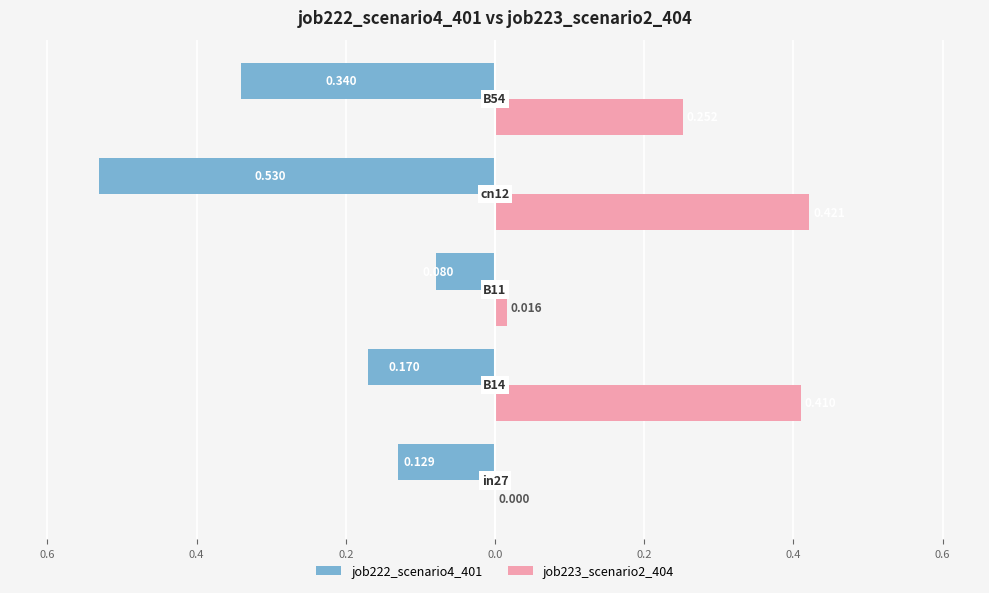

Reading left to right, transcribe all the data shown in this chart.

job222_scenario4_401: -0.1	-0.2	-0.1	-0.5	-0.3
job223_scenario2_404: 0.0	0.4	0.0	0.4	0.3